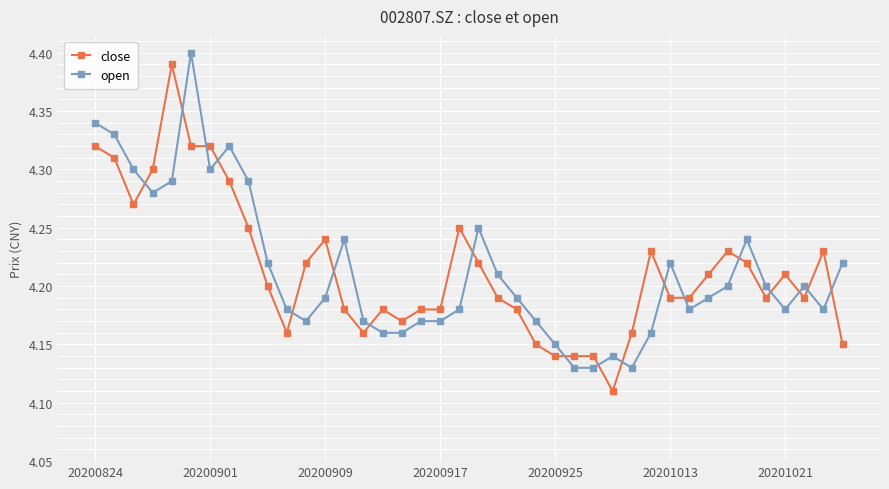

True or false: close has more than 0 interior local peaks.

True